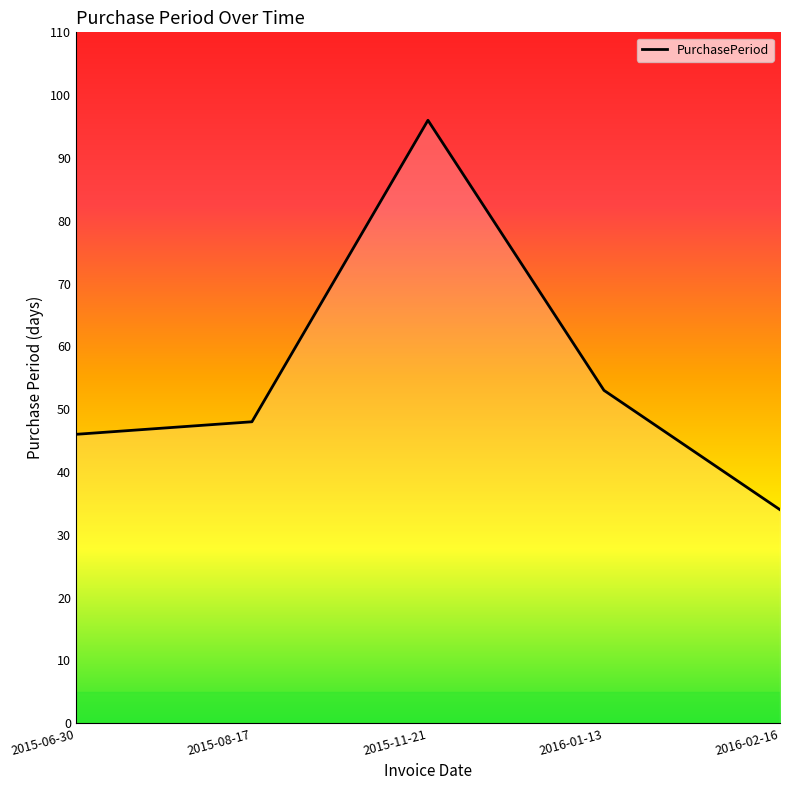

List the labels in order of value, largest first.

2015-11-21, 2016-01-13, 2015-08-17, 2015-06-30, 2016-02-16